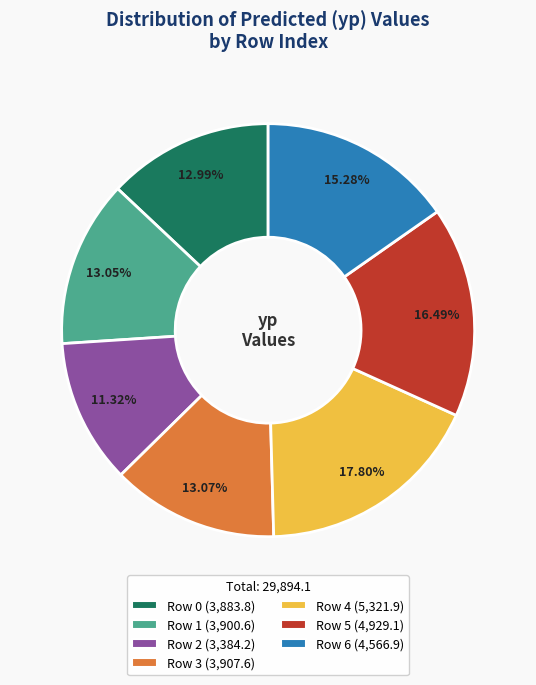

What percentage is NOT represented by Row 6?

84.7%